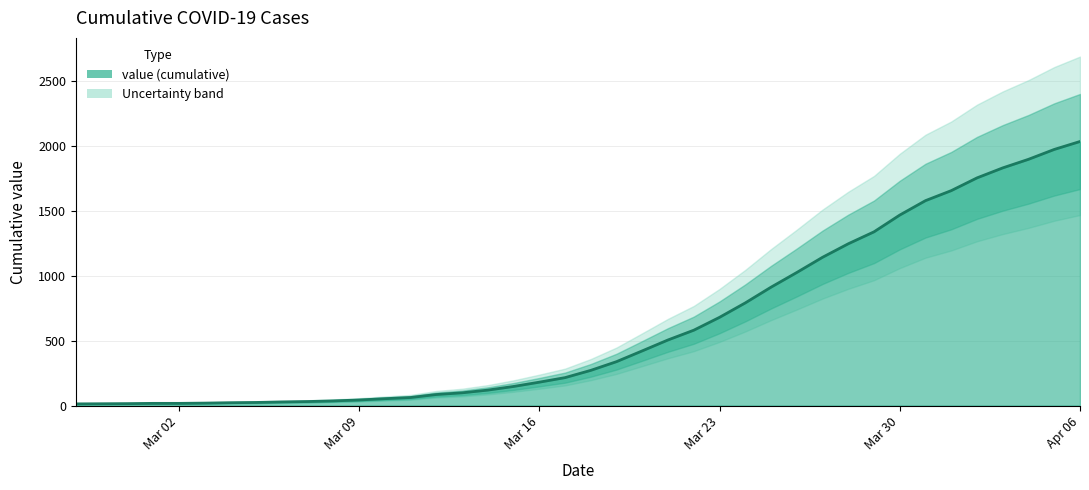

At which label is the value closest to 1022?

2020-03-26